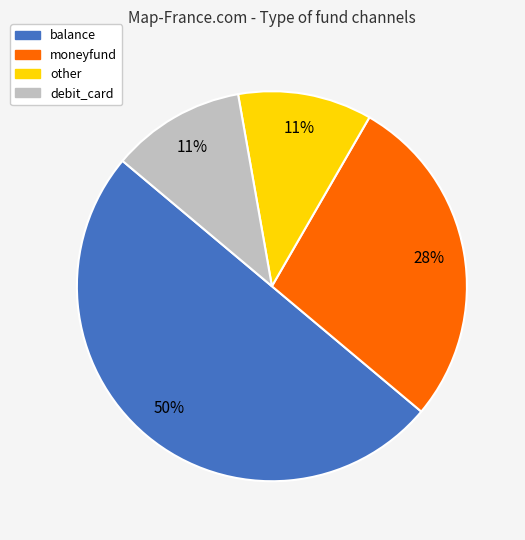

To the nearest percent, what is the combined percentage of debit_card and other?

22%